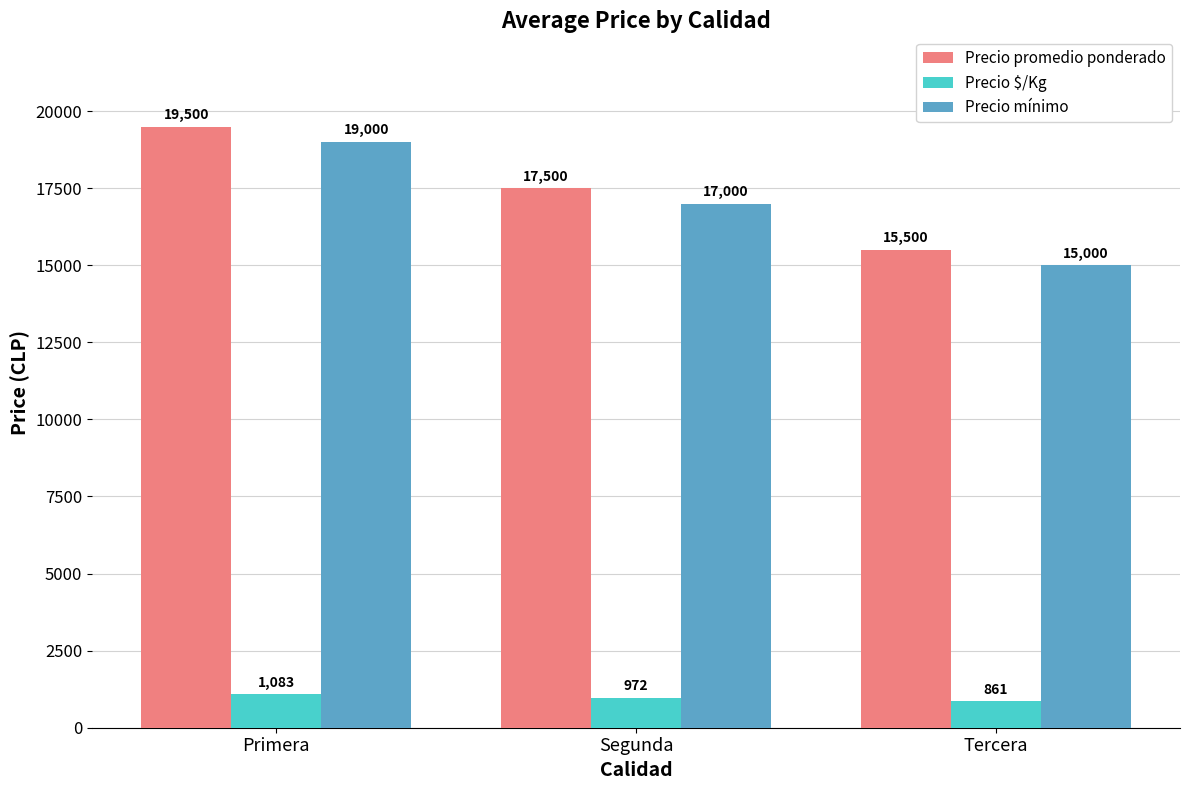

What is the sum of all Precio promedio ponderado values?

52500